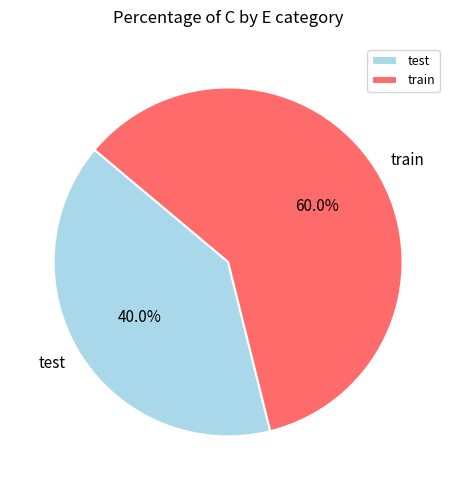

Count the number of slices in the pie.

2